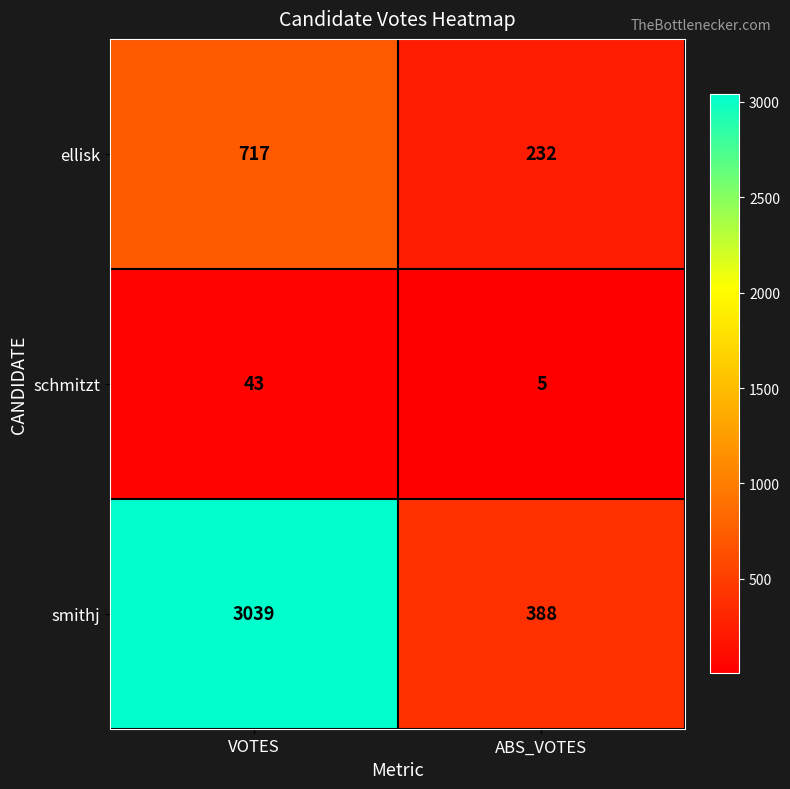

What is the total value across all series at VOTES?

3799